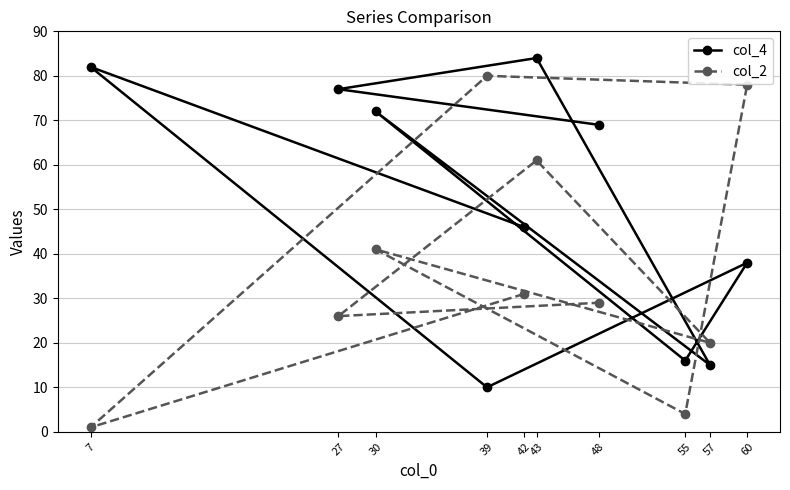

How many categories are shown in the chart?

10